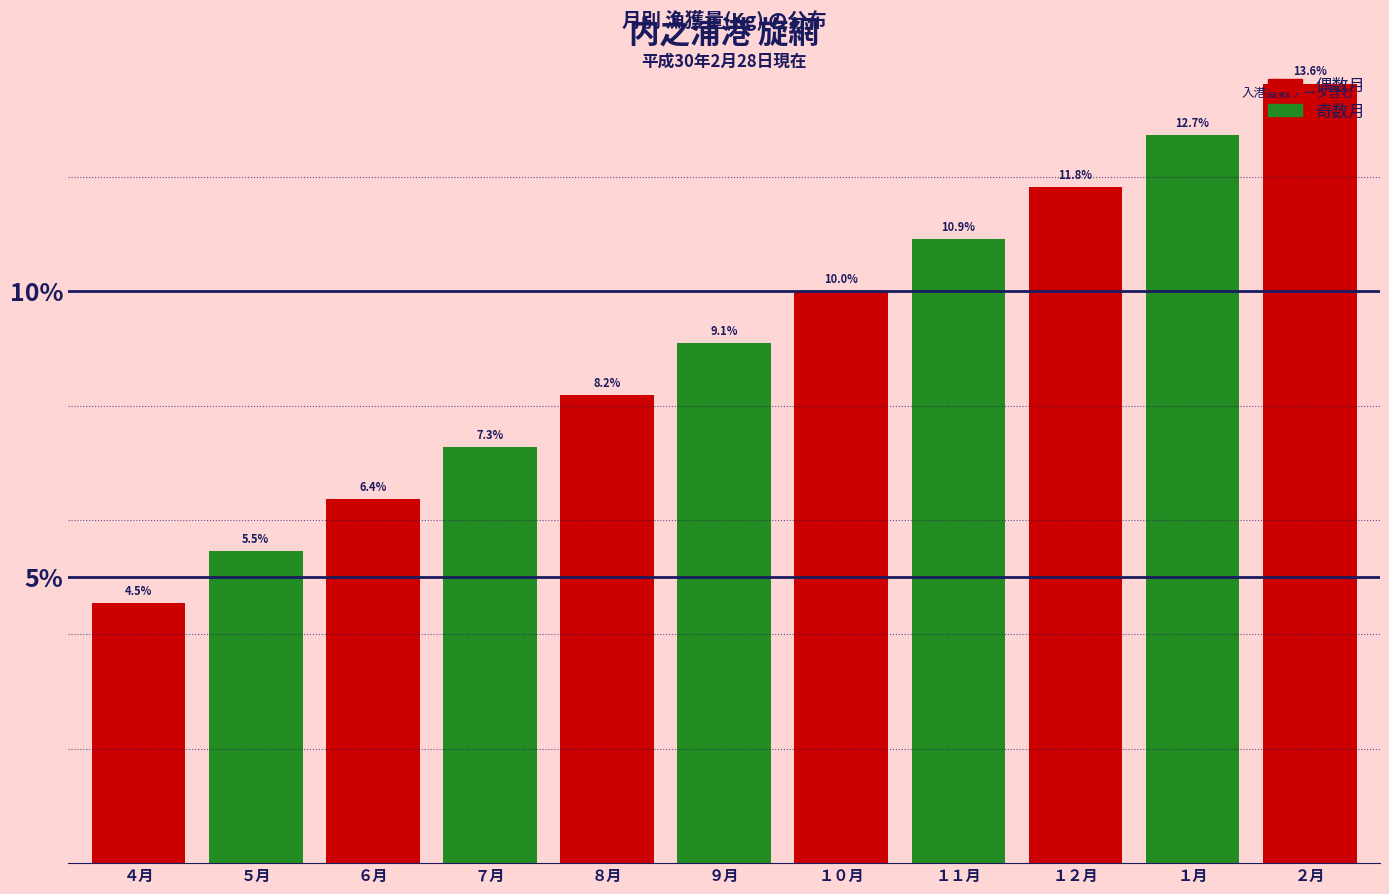

What is the label of the 10th bar from the left?

１月